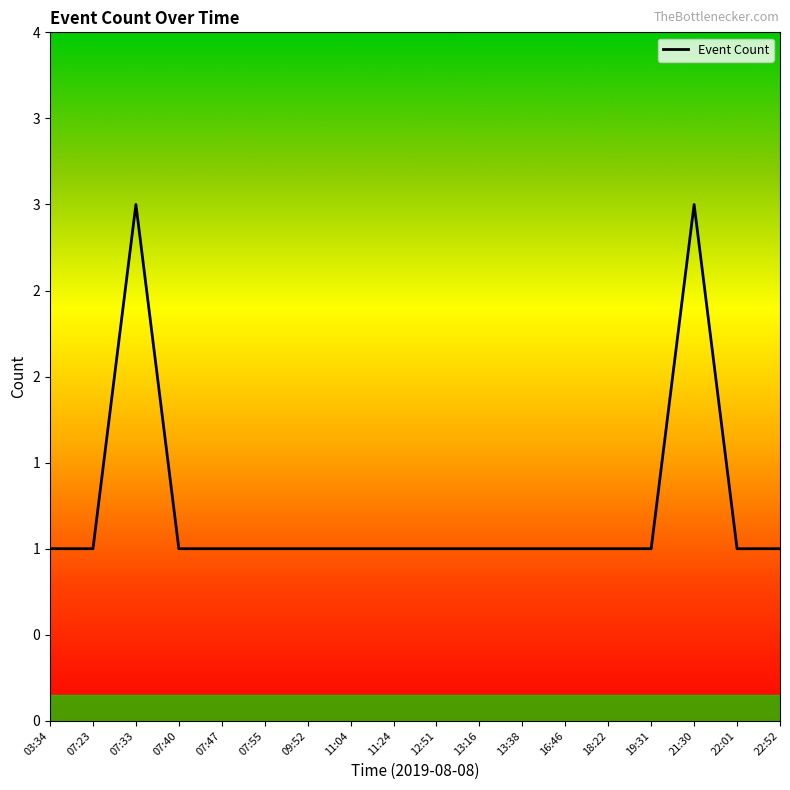

Which category has the lowest value across all series?

03:34